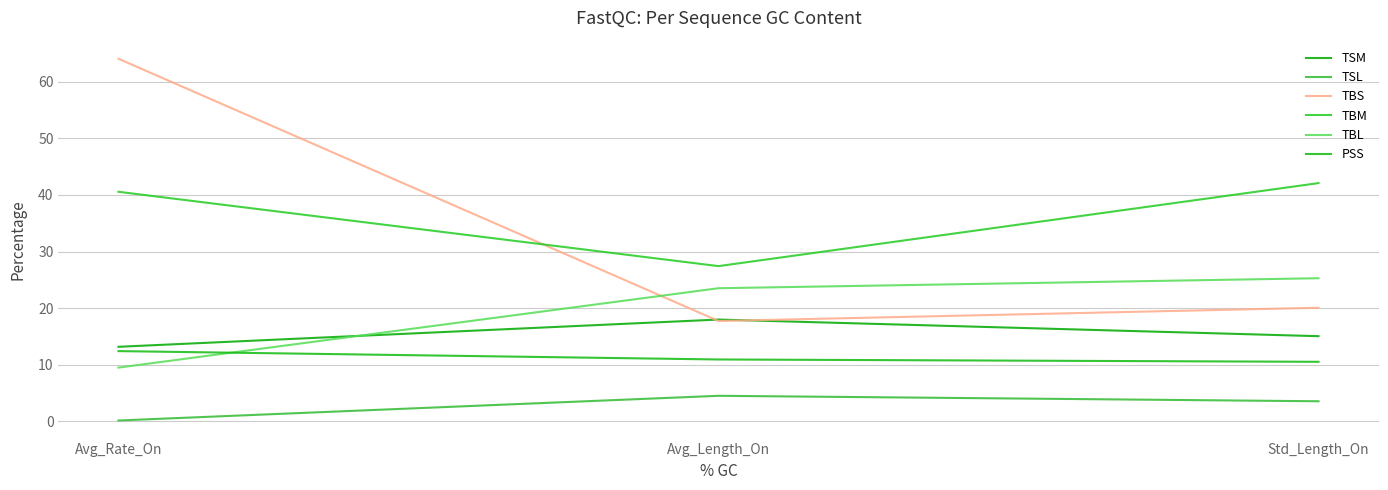

What is the label of the 3rd point from the right?

Avg_Rate_On